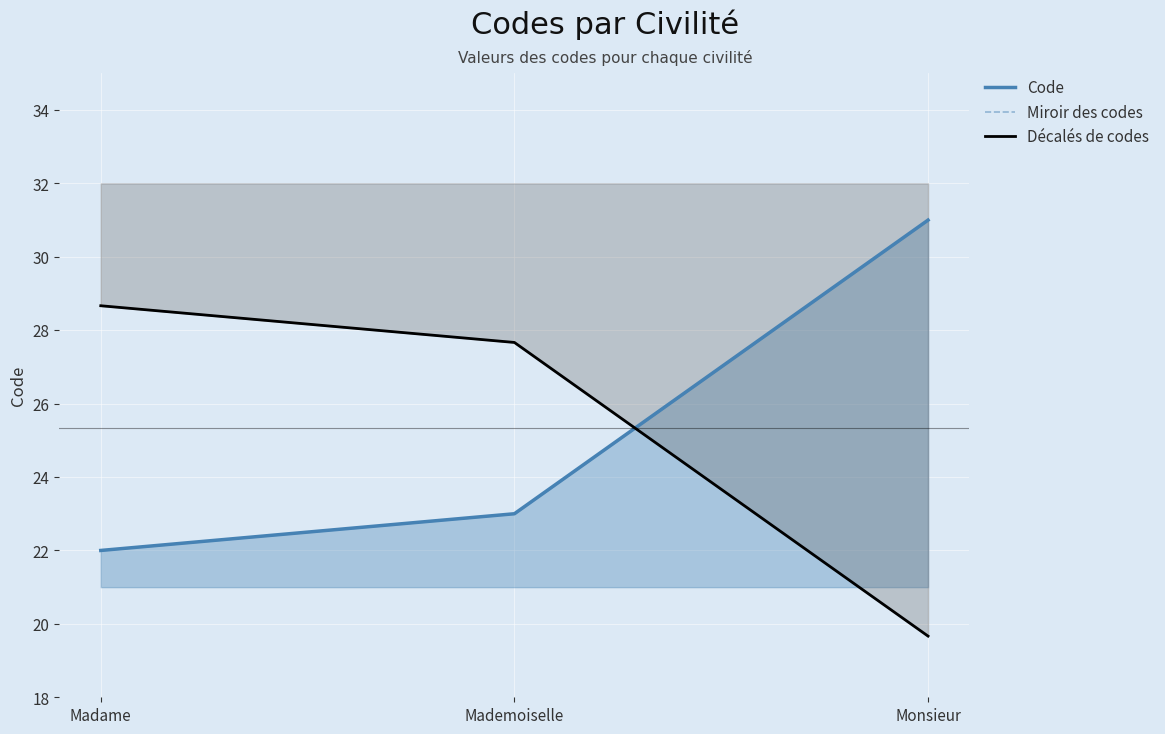

What is the value of the Décalés de codes point at the 3rd from the left?

19.7